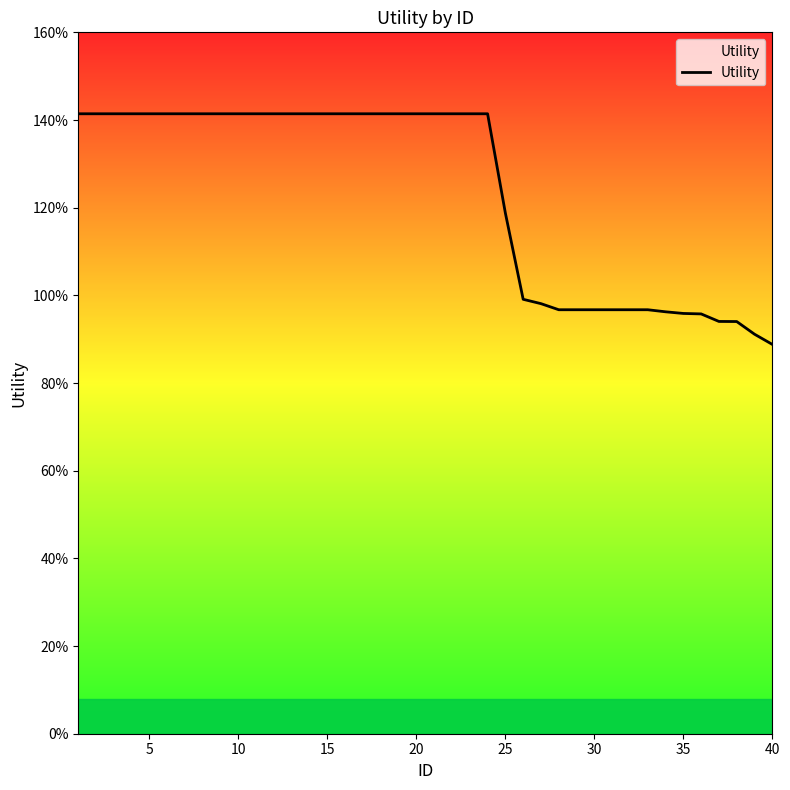

What is the value of the 32nd point from the left?

1.0